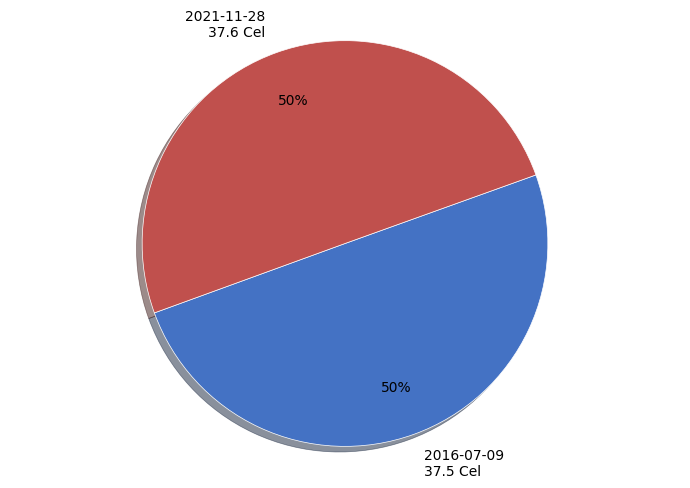

To the nearest percent, what is the combined percentage of 2021-11-28 and 2016-07-09?

100%